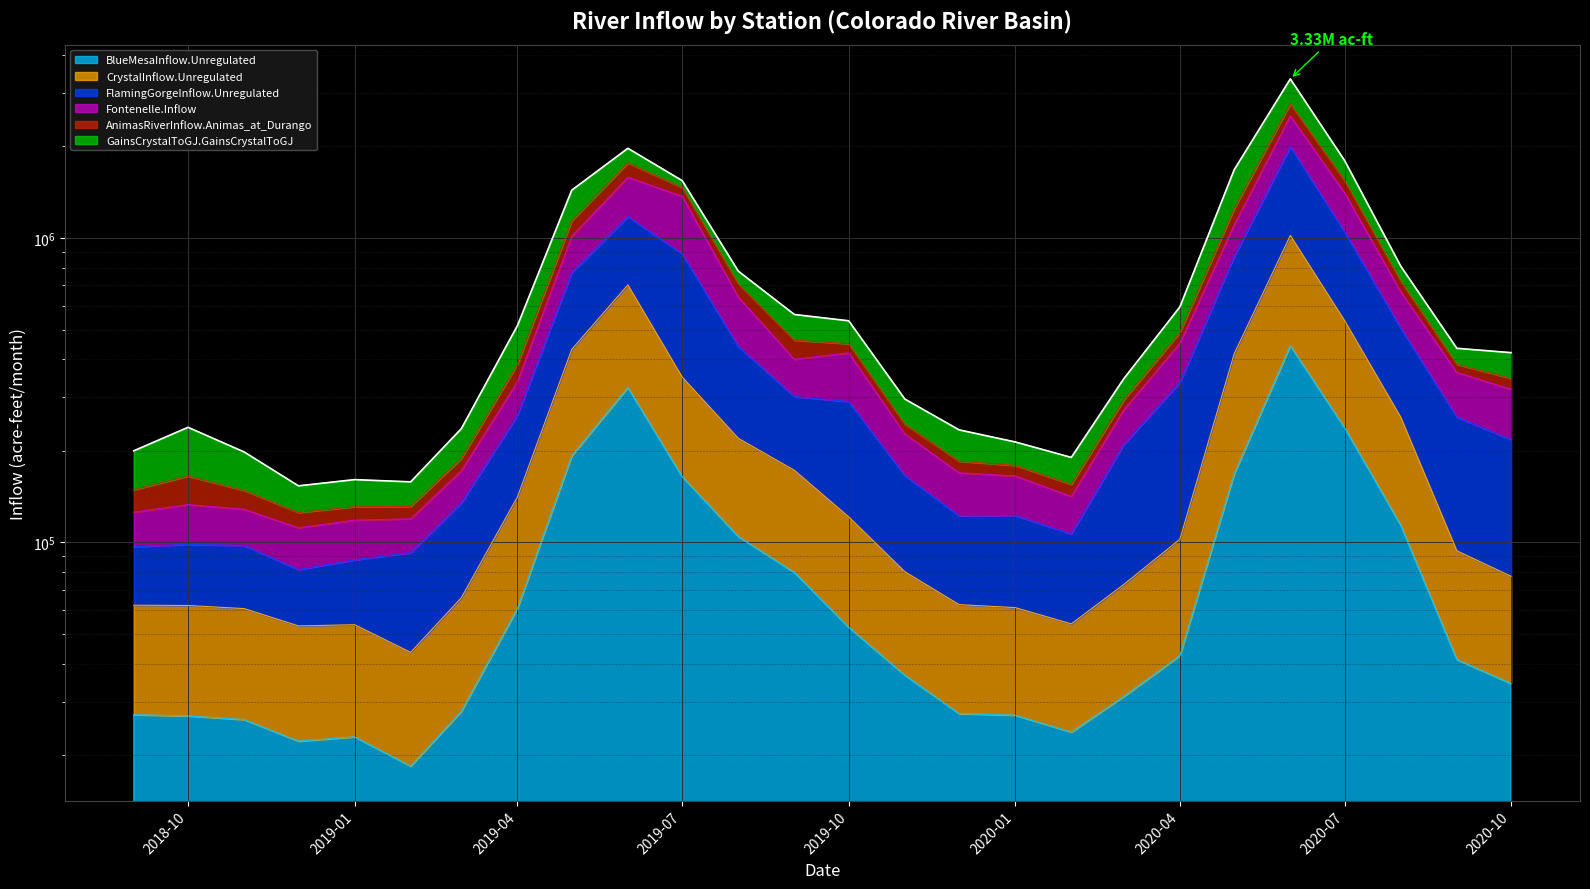

True or false: FlamingGorgeInflow.Unregulated and BlueMesaInflow.Unregulated cross at least once.

False